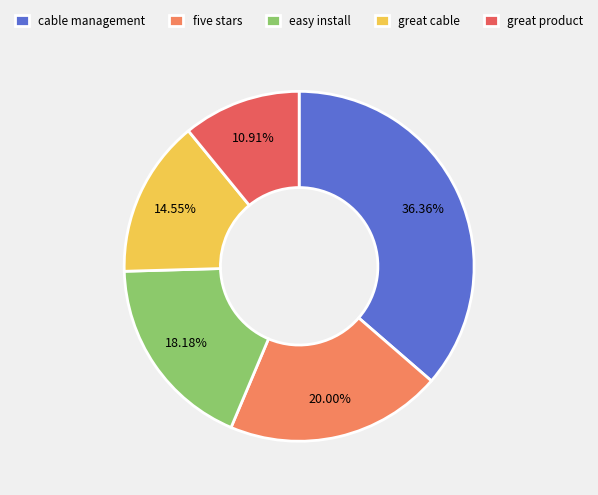

Is there any slice that represents more than half of the pie?

No